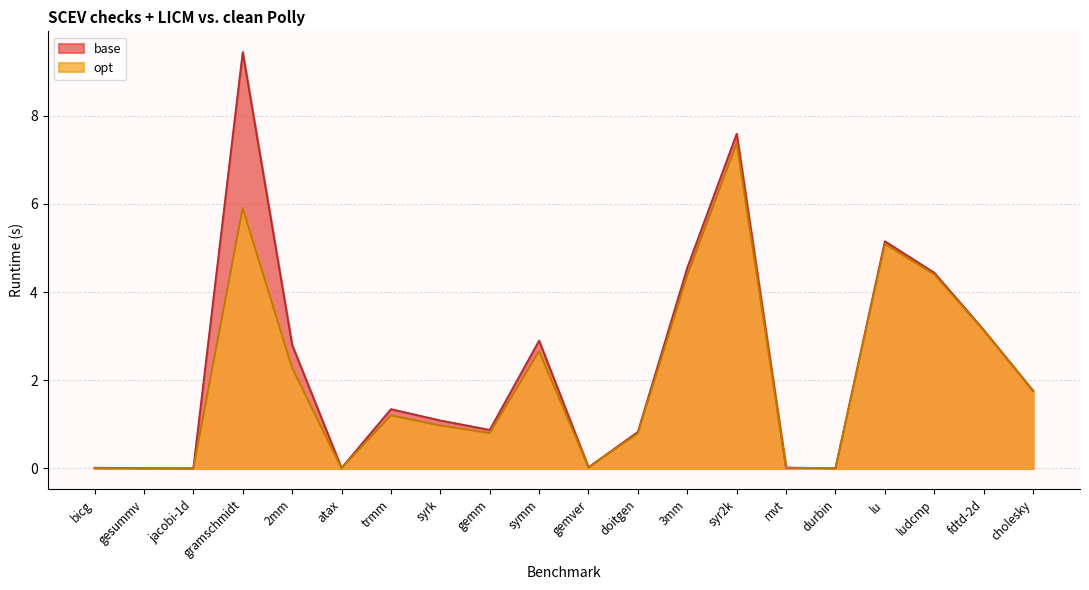

List the labels in order of opt value, largest first.

syr2k, gramschmidt, lu, ludcmp, 3mm, fdtd-2d, symm, 2mm, cholesky, trmm, syrk, gemm, doitgen, gemver, mvt, atax, bicg, durbin, gesummv, jacobi-1d